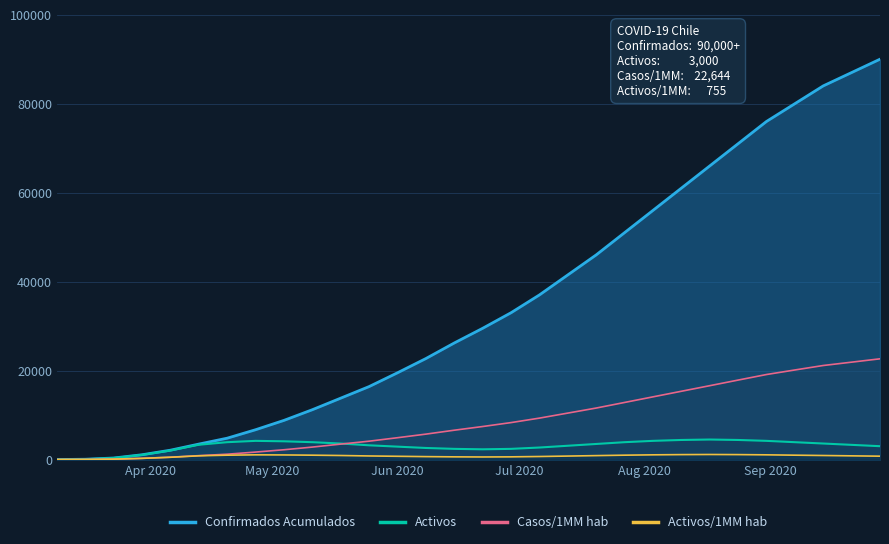

In Activos, how many points are lower than both neighbors (excluding endpoints)?

1